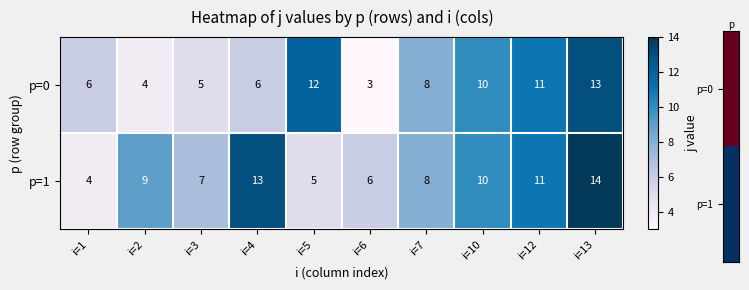

At i=1, list the series in order from largest to smallest.

p=0, p=1